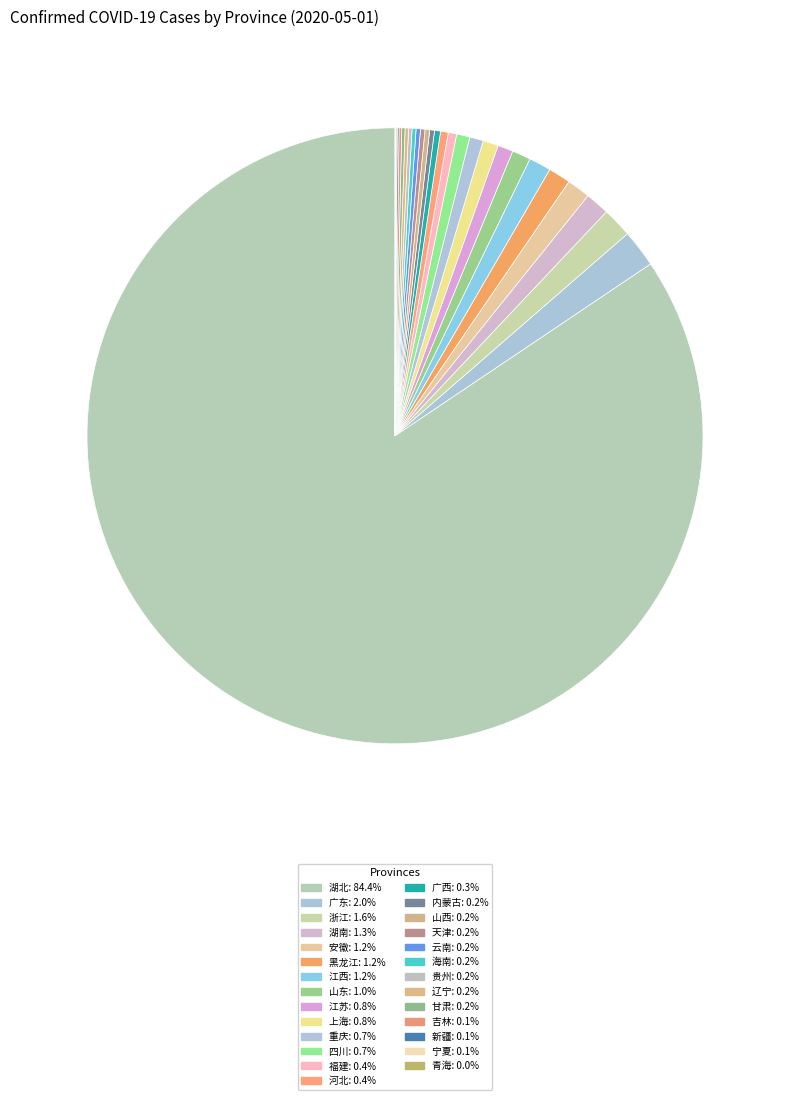

Combined, do 云南 and 福建 account for over 50%?

No